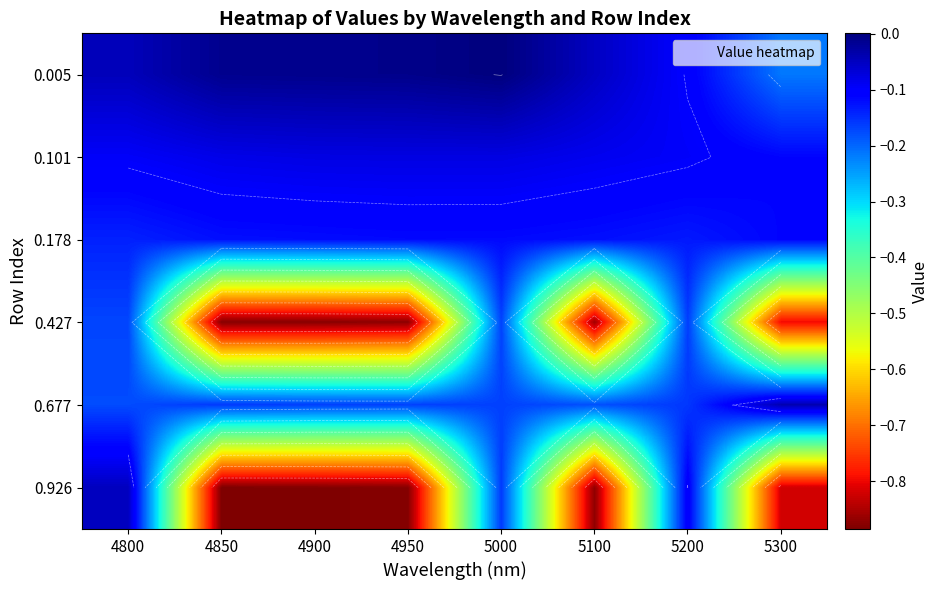

True or false: 0.005 has a value of -0.0 at 4900.

True